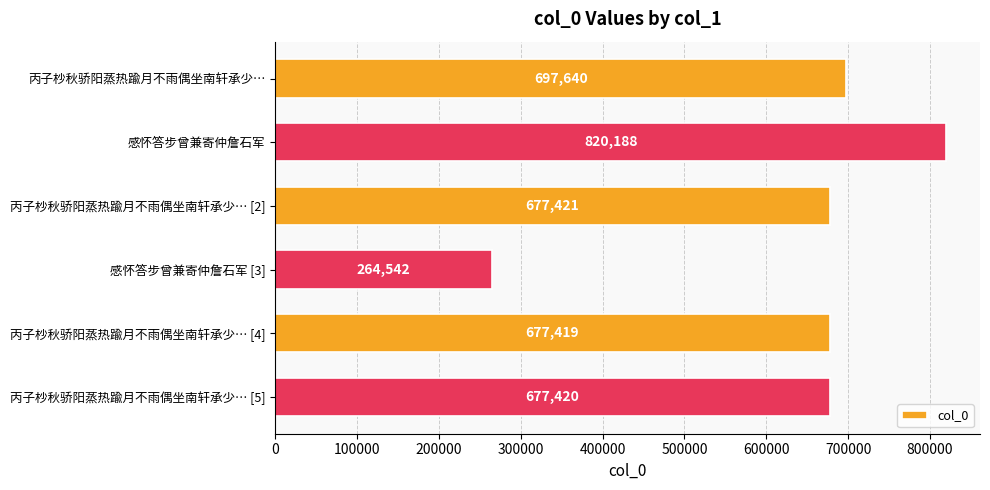

What is the change in value from 丙子杪秋骄阳蒸热踰月不雨偶坐南轩承少… to 丙子杪秋骄阳蒸热踰月不雨偶坐南轩承少… [5]?

-20220